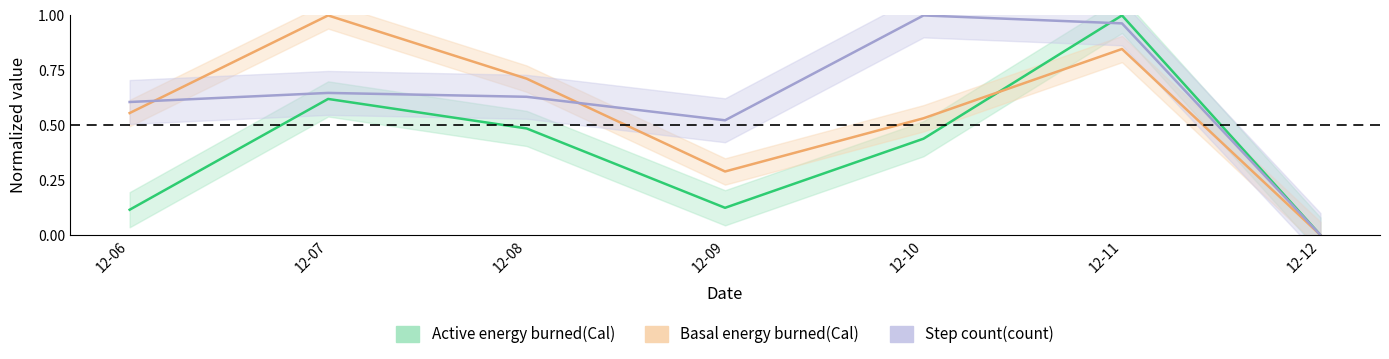

Which series changed the most between 12-09 and 12-12?

Step count(count)